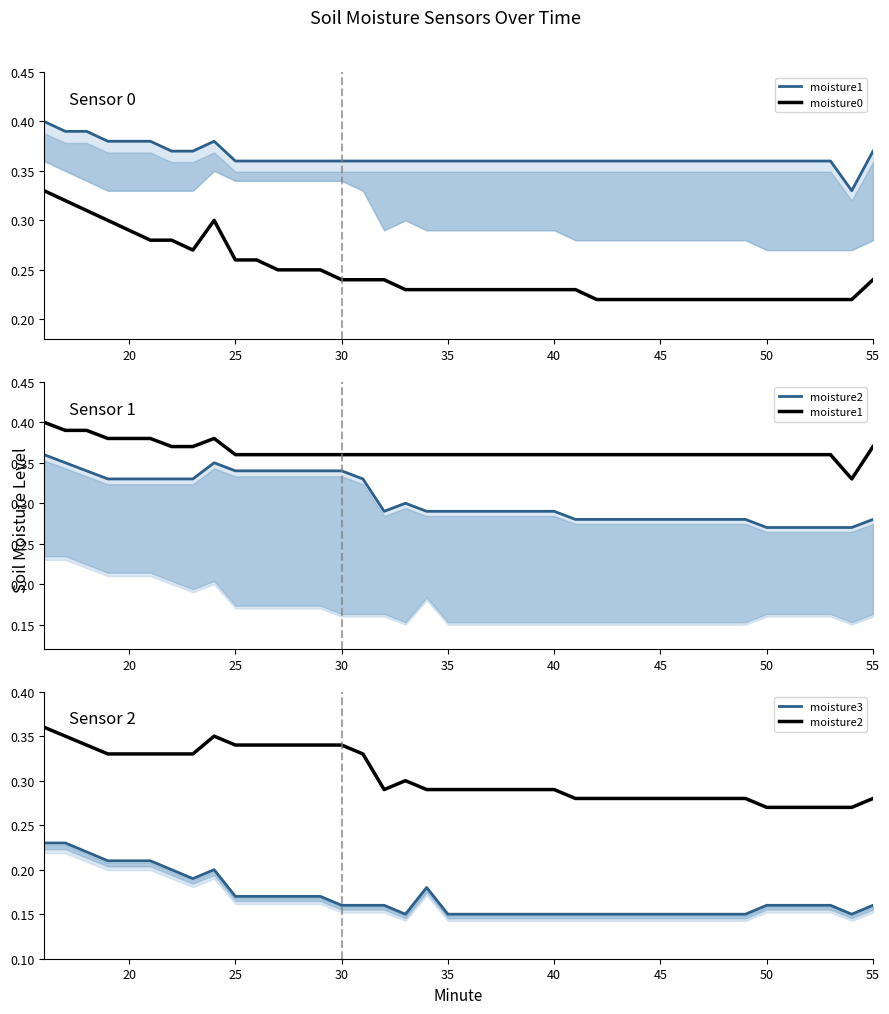

What is the value of the moisture0 point at the 3rd from the left?

0.3